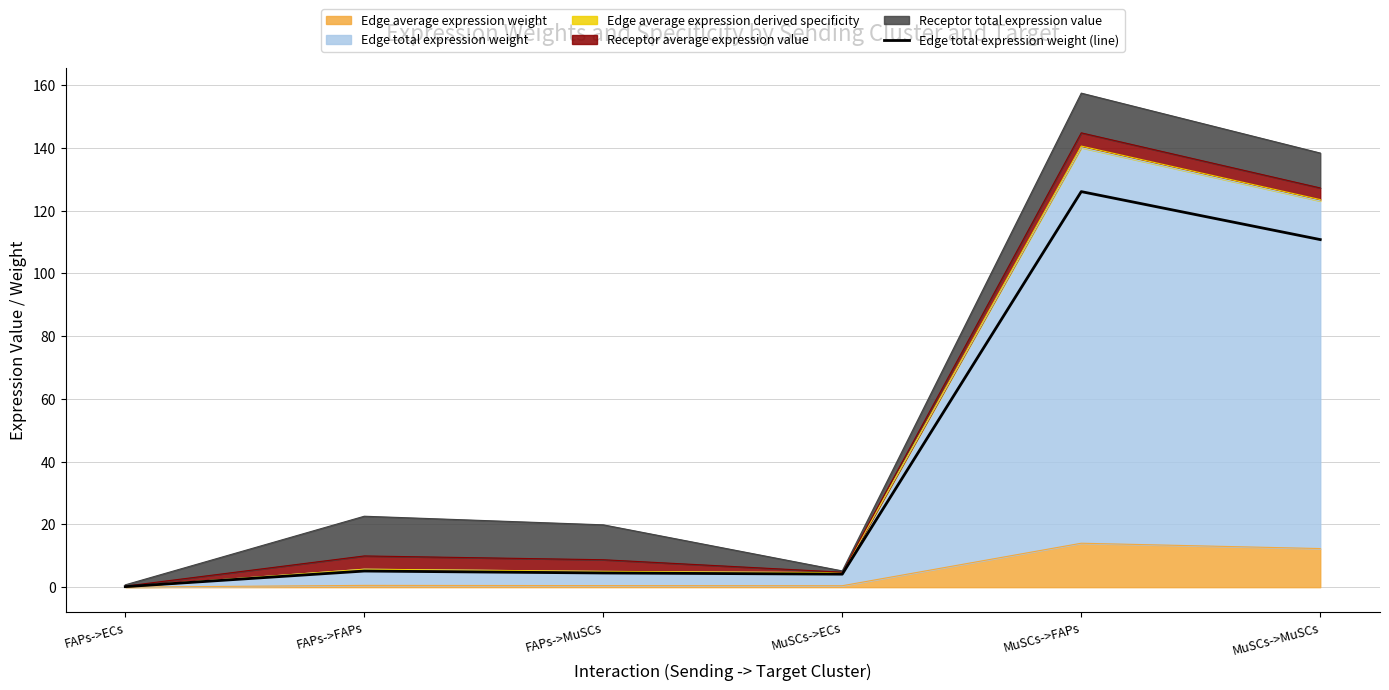

Rank the categories by value from lowest to highest.

FAPs->ECs, MuSCs->ECs, FAPs->MuSCs, FAPs->FAPs, MuSCs->MuSCs, MuSCs->FAPs